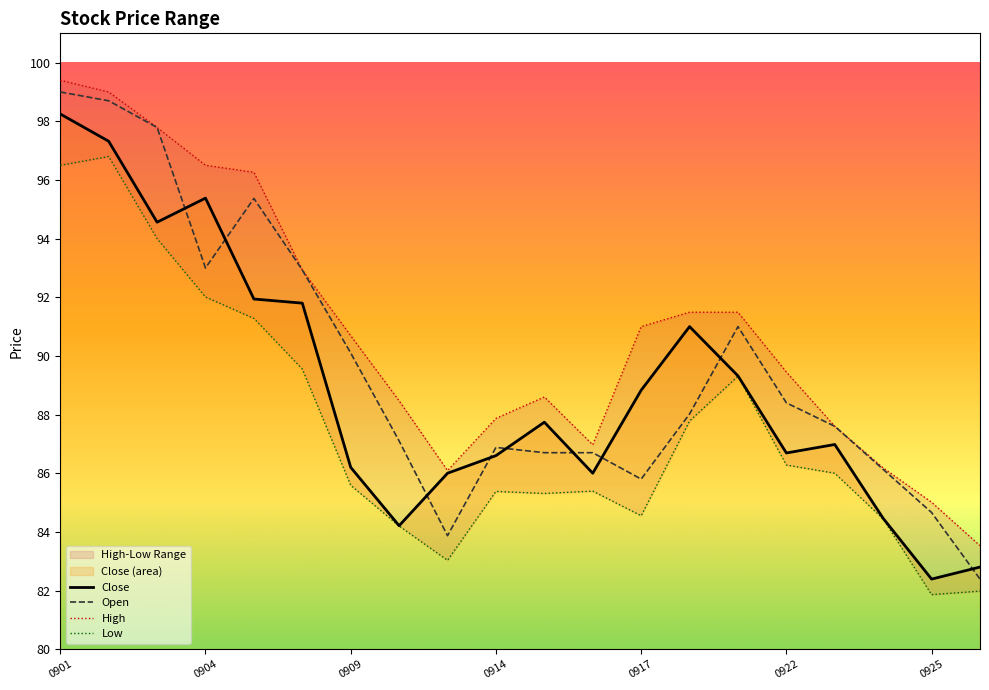

What position from the right is 10?

10